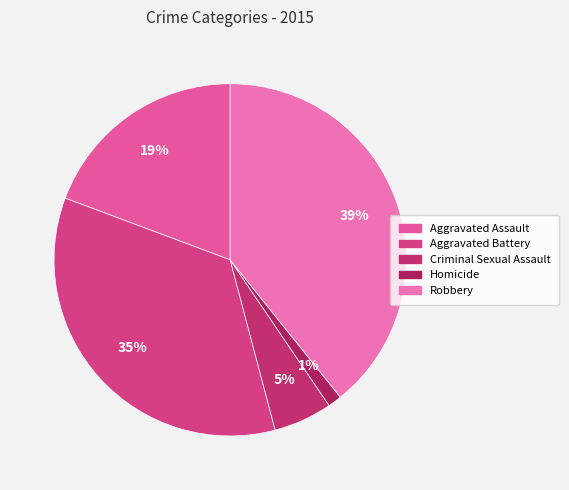

Is the sum of Robbery and Homicide greater than half?

No